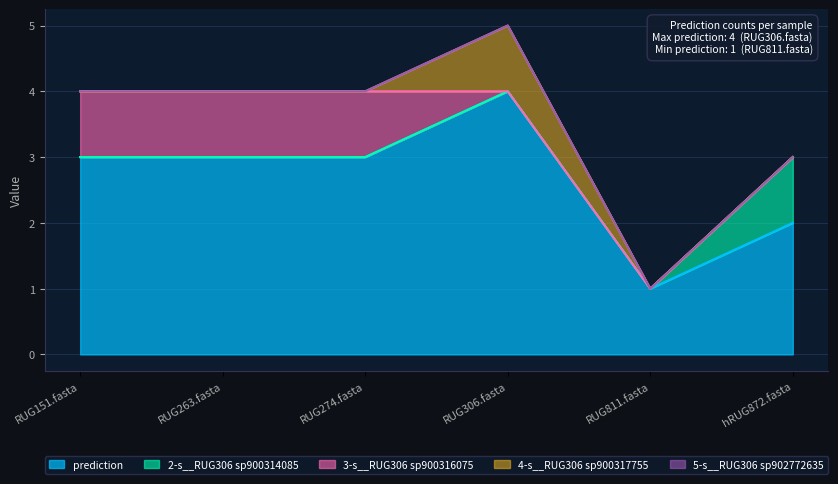

What is the highest value of the 2-s__RUG306 sp900314085 series?

1